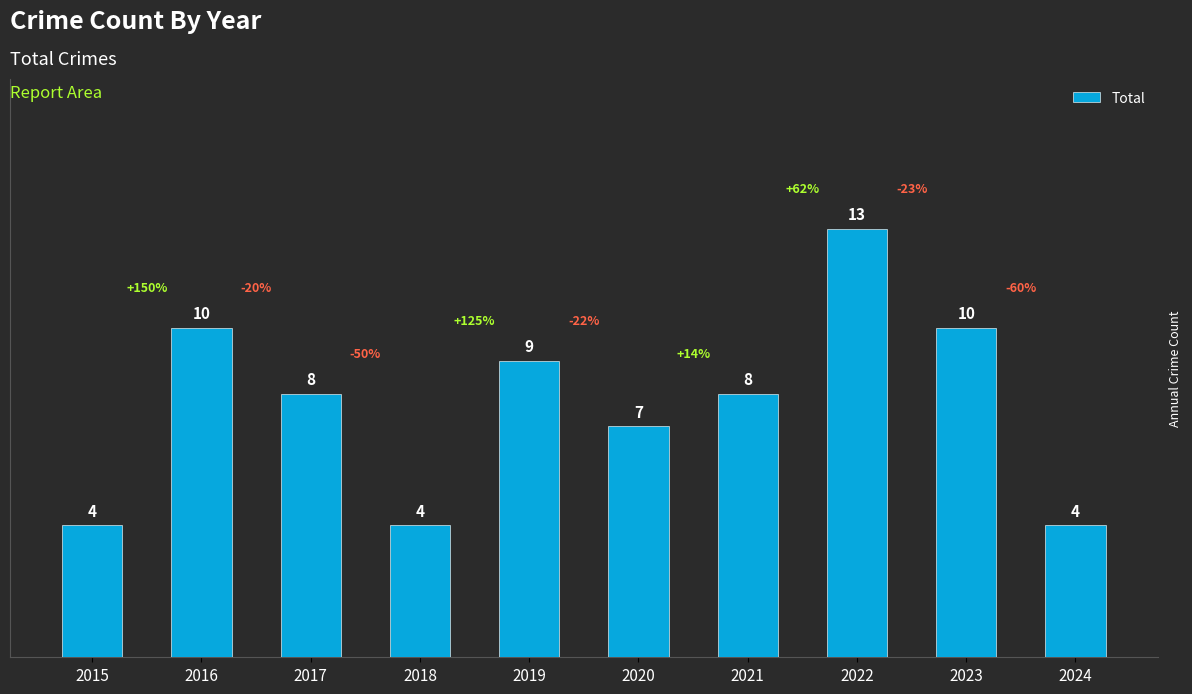

What is the greatest value displayed?

13